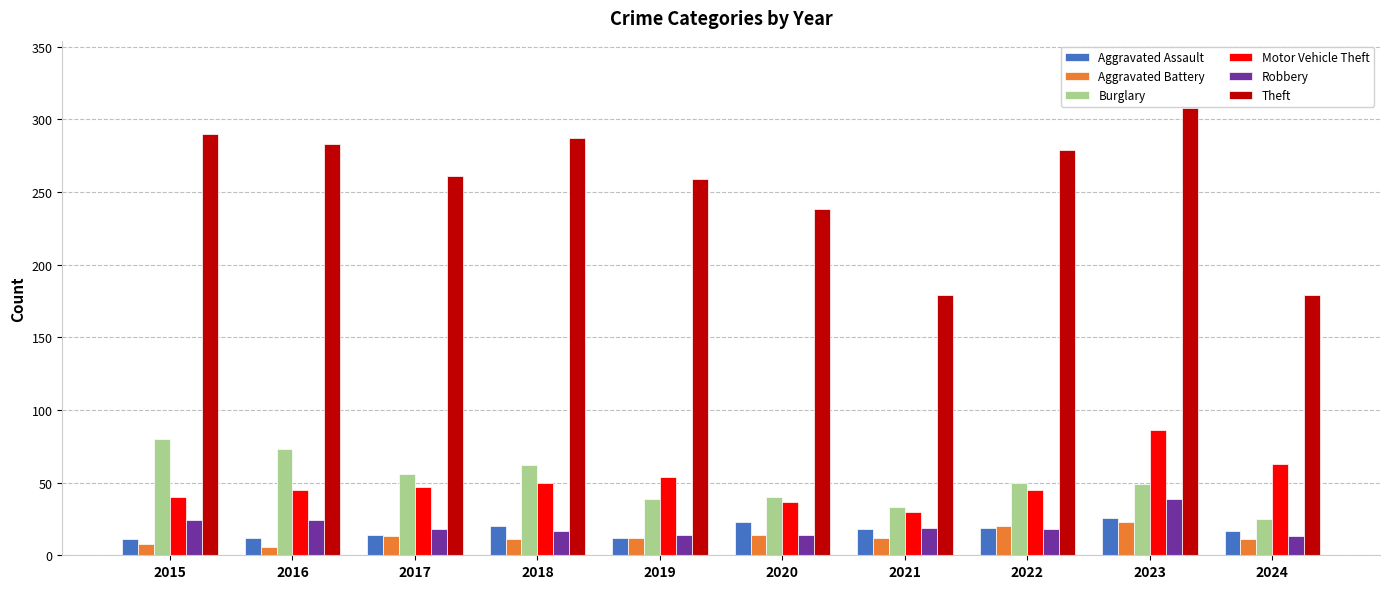

What is the sum of all Aggravated Assault values?

172